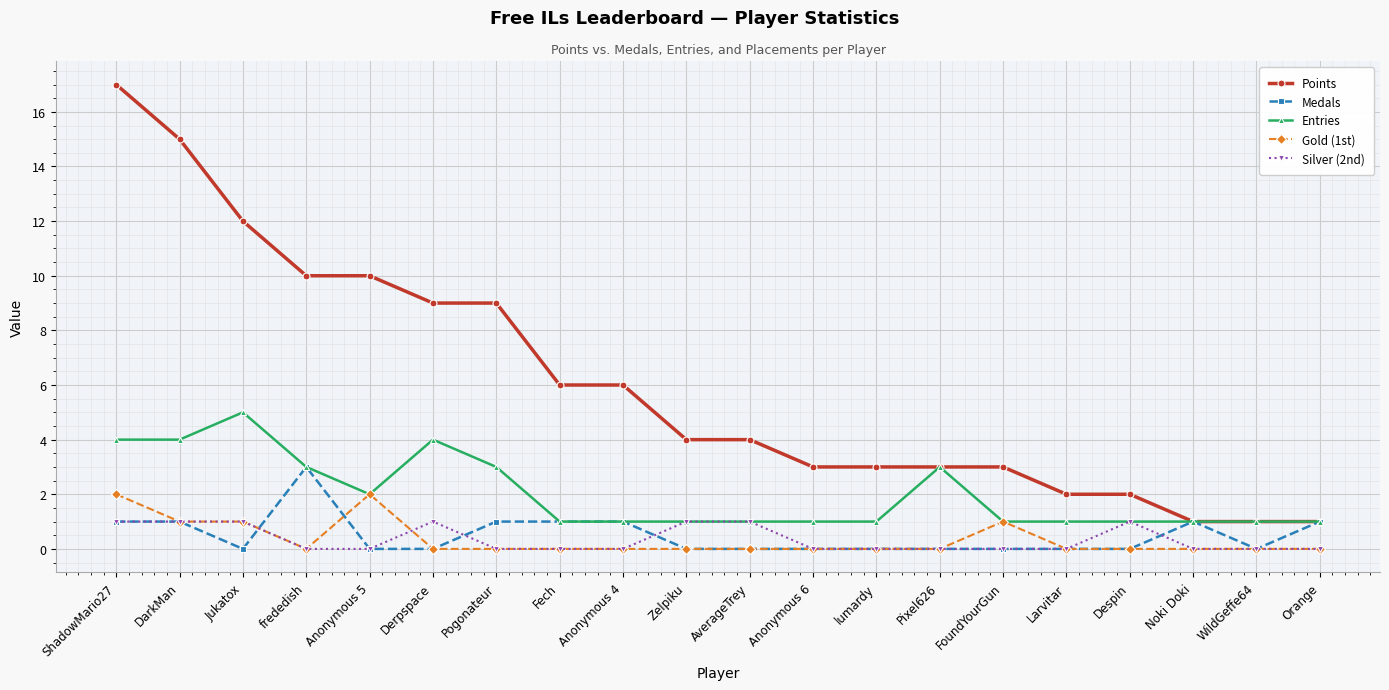

Rank the series by their maximum value, from highest to lowest.

Points, Entries, Medals, Gold (1st), Silver (2nd)